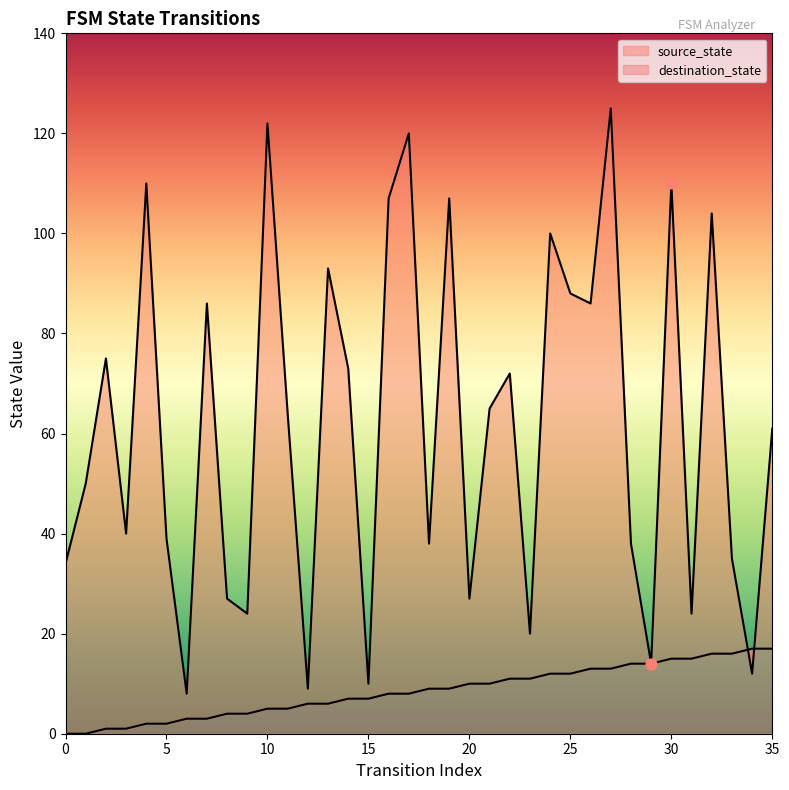

At which category is the sum across all series the highest?

27